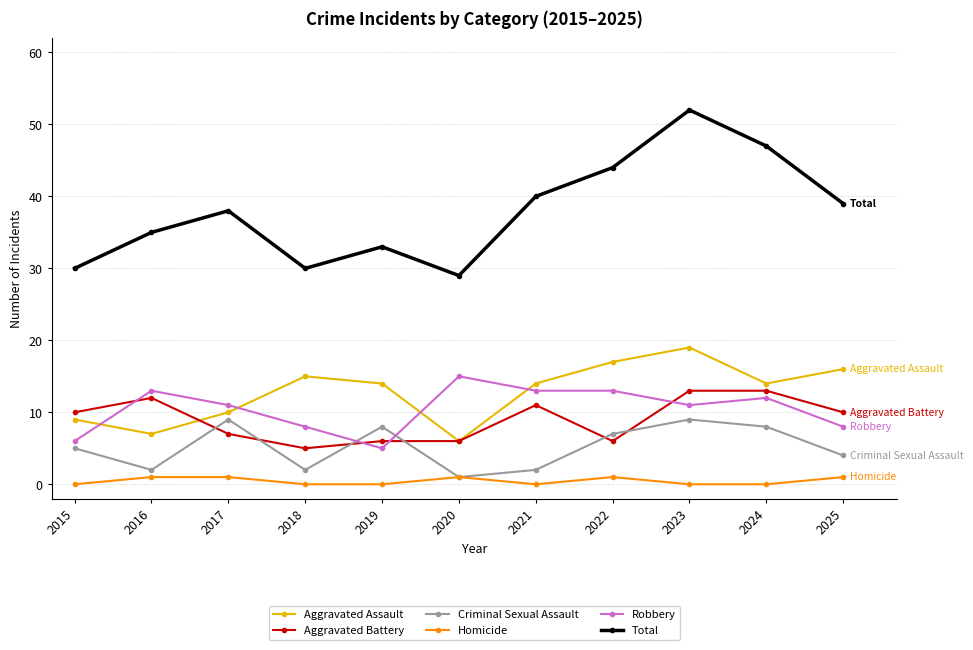

How many distinct data groups are displayed?

6